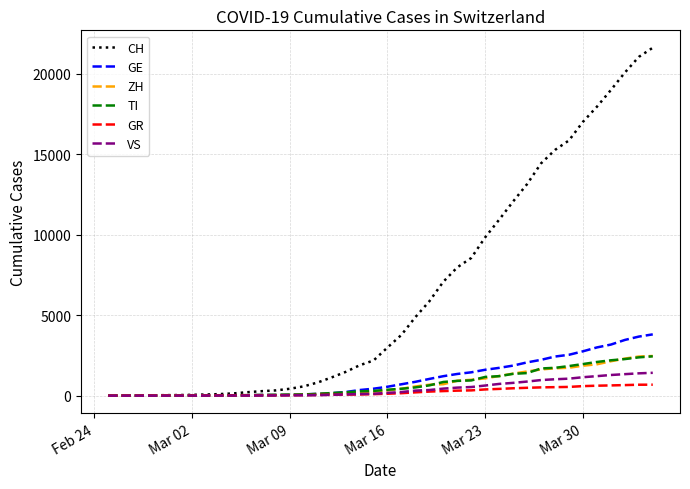

What are all the series names shown in the legend?

CH, GE, ZH, TI, GR, VS